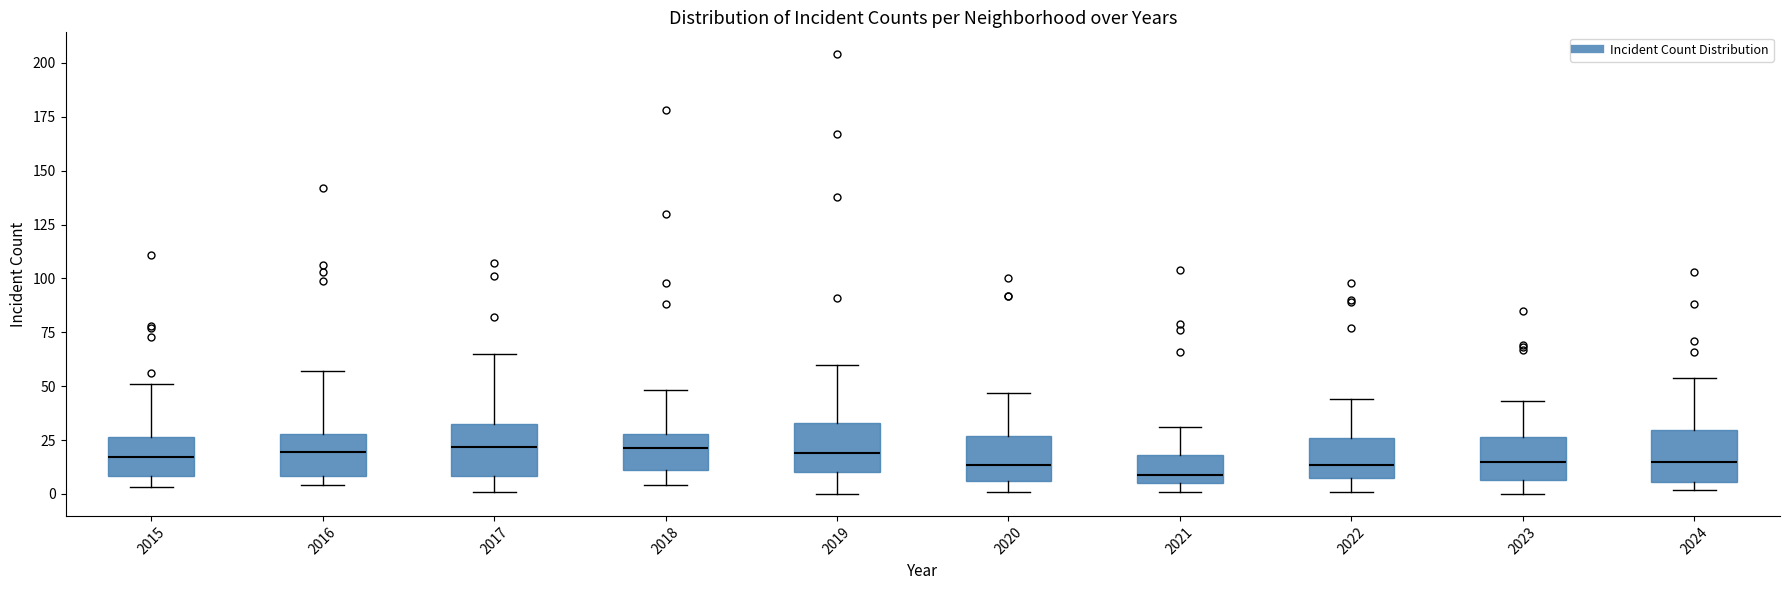

Reading left to right, read every box against the y-axis: the position of its median line, the range the box covers, and the ends of its whiskers. The values are not printed on the chart, so give them approximately, as read against the axis.

2015: median 15, box 10 to 25, whiskers 5 to 50
2016: median 20, box 10 to 30, whiskers 5 to 55
2017: median 20, box 10 to 30, whiskers 0 to 65
2018: median 20, box 10 to 30, whiskers 5 to 50
2019: median 20, box 10 to 35, whiskers 0 to 60
2020: median 15, box 5 to 25, whiskers 0 to 45
2021: median 10, box 5 to 20, whiskers 0 to 30
2022: median 15, box 5 to 25, whiskers 0 to 45
2023: median 15, box 5 to 25, whiskers 0 to 45
2024: median 15, box 5 to 30, whiskers 0 to 55